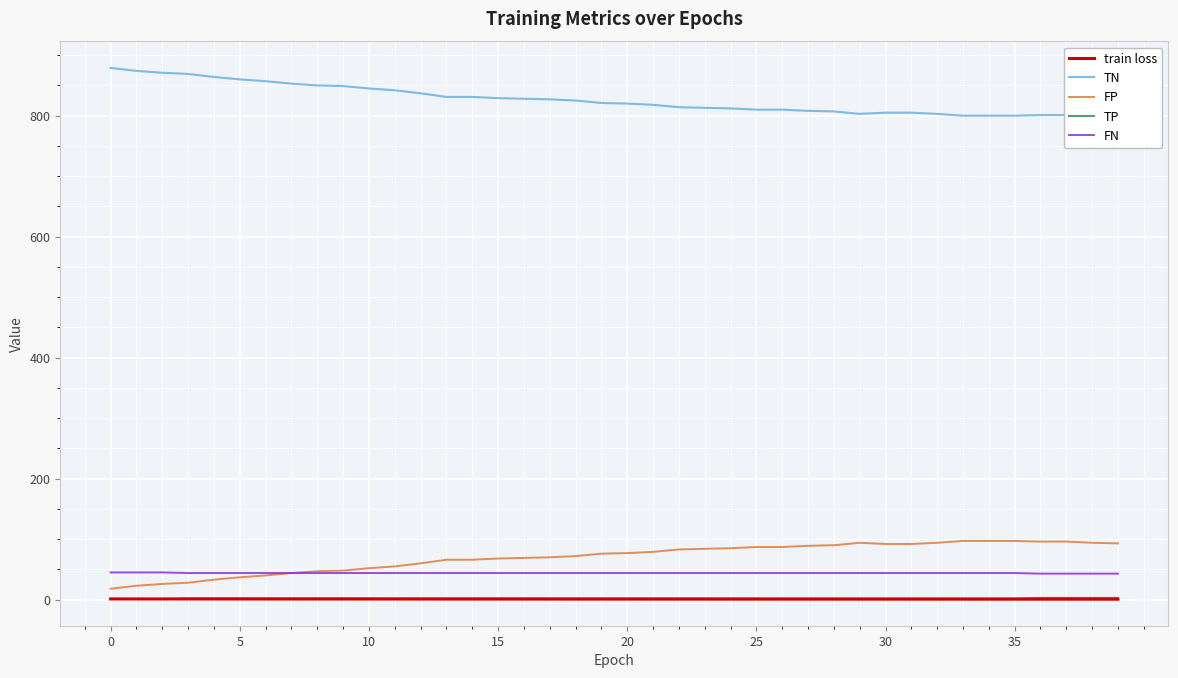

Which series has the largest total across all categories?

TN